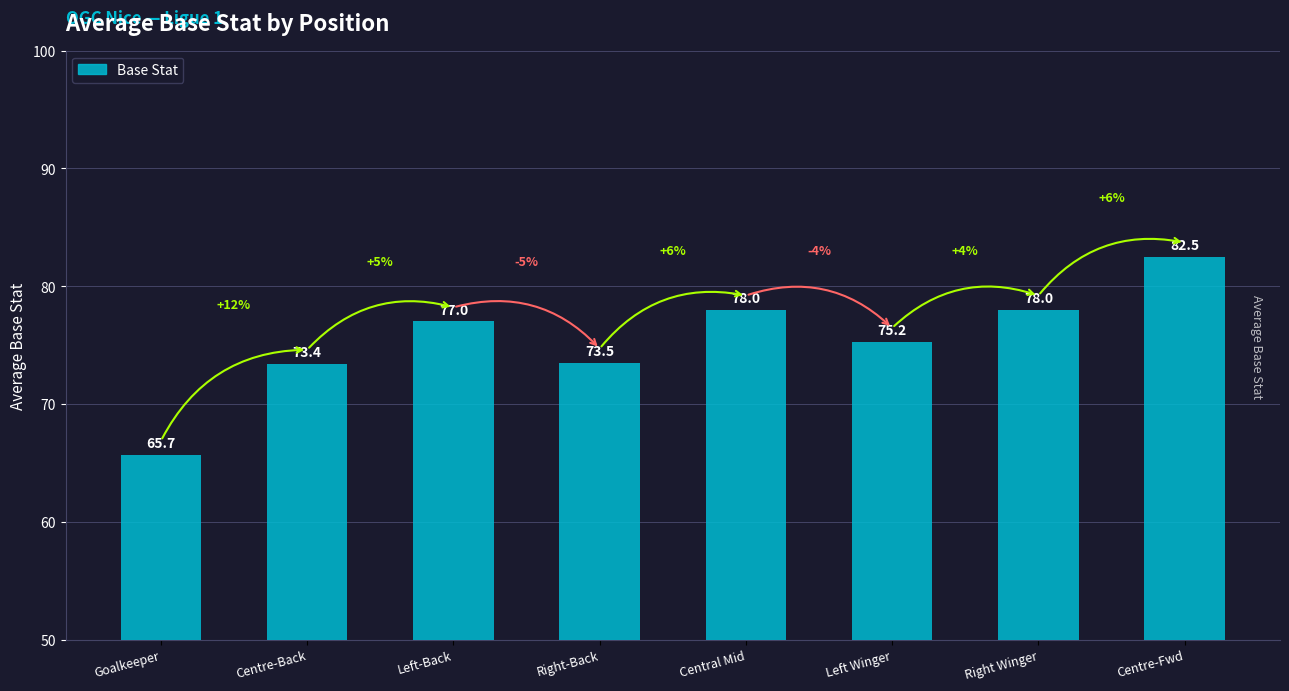

What is the label of the 6th bar from the left?

Left Winger